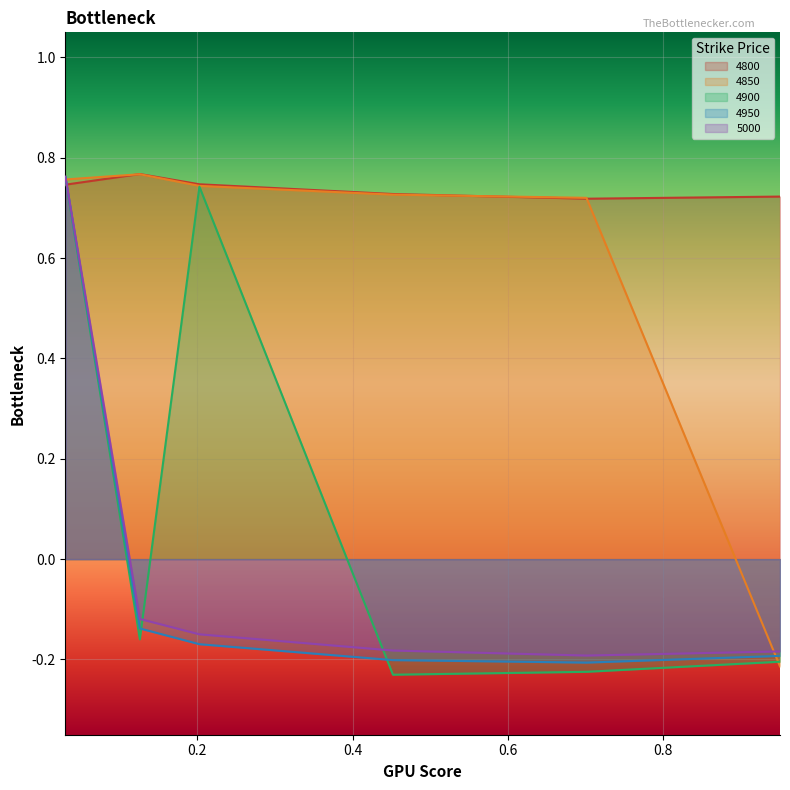

Which category has the highest value in the 4900 series?

0.03013698630136986